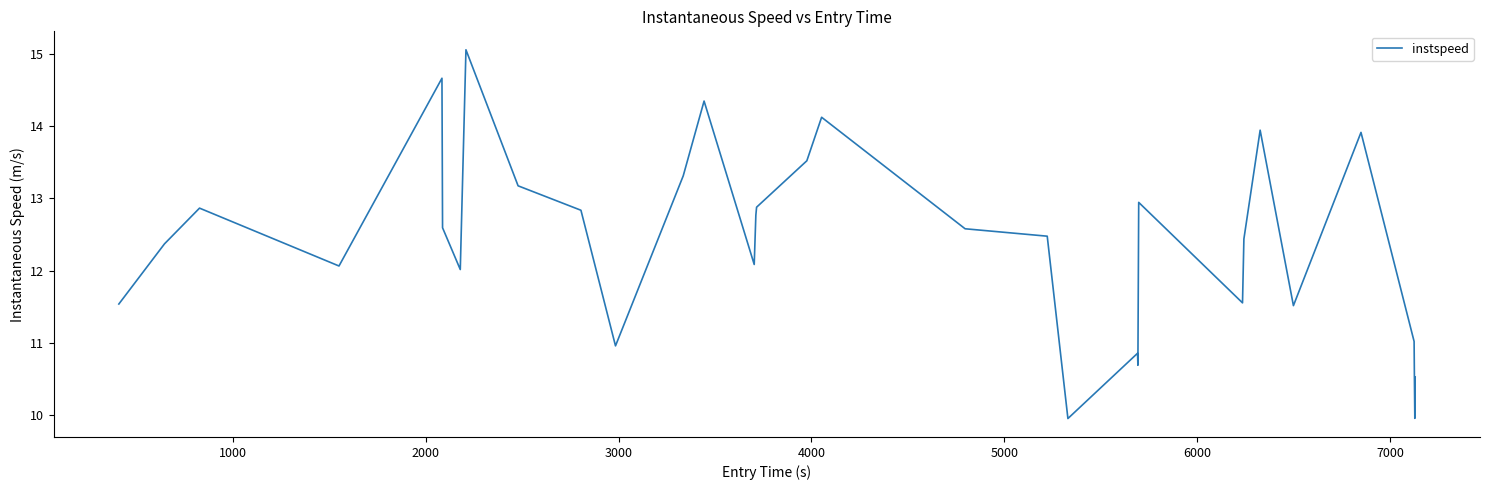

What is the greatest value displayed?

15.1